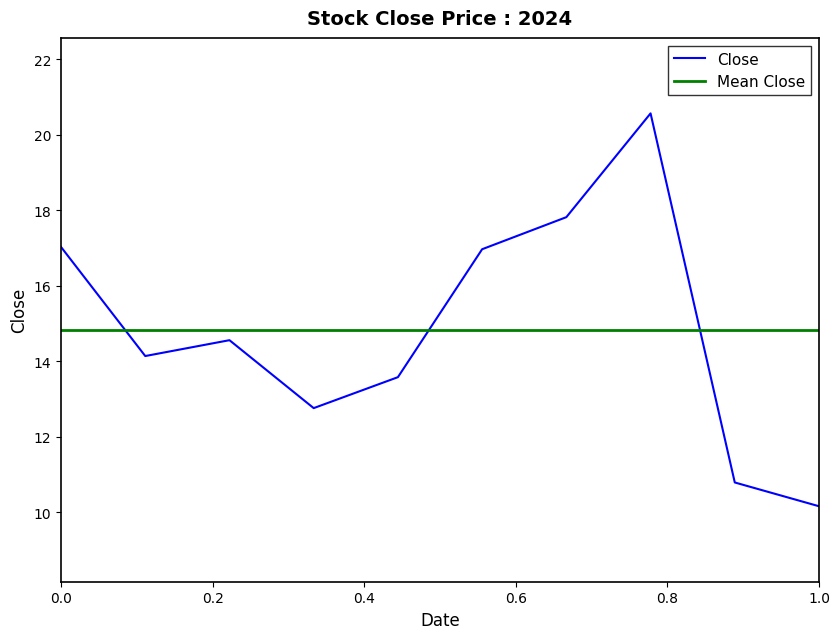

What is the highest value of the Close series?

20.6